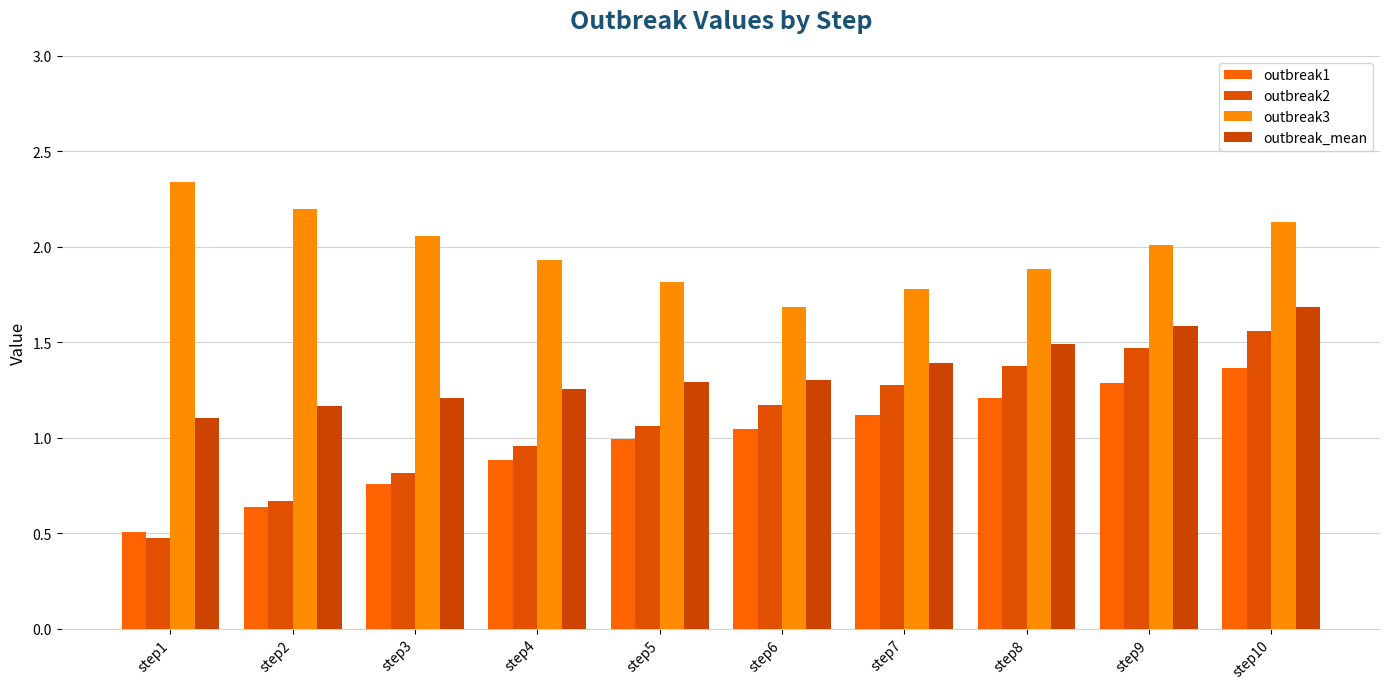

What is the approximate value of outbreak1 at step2?

0.6